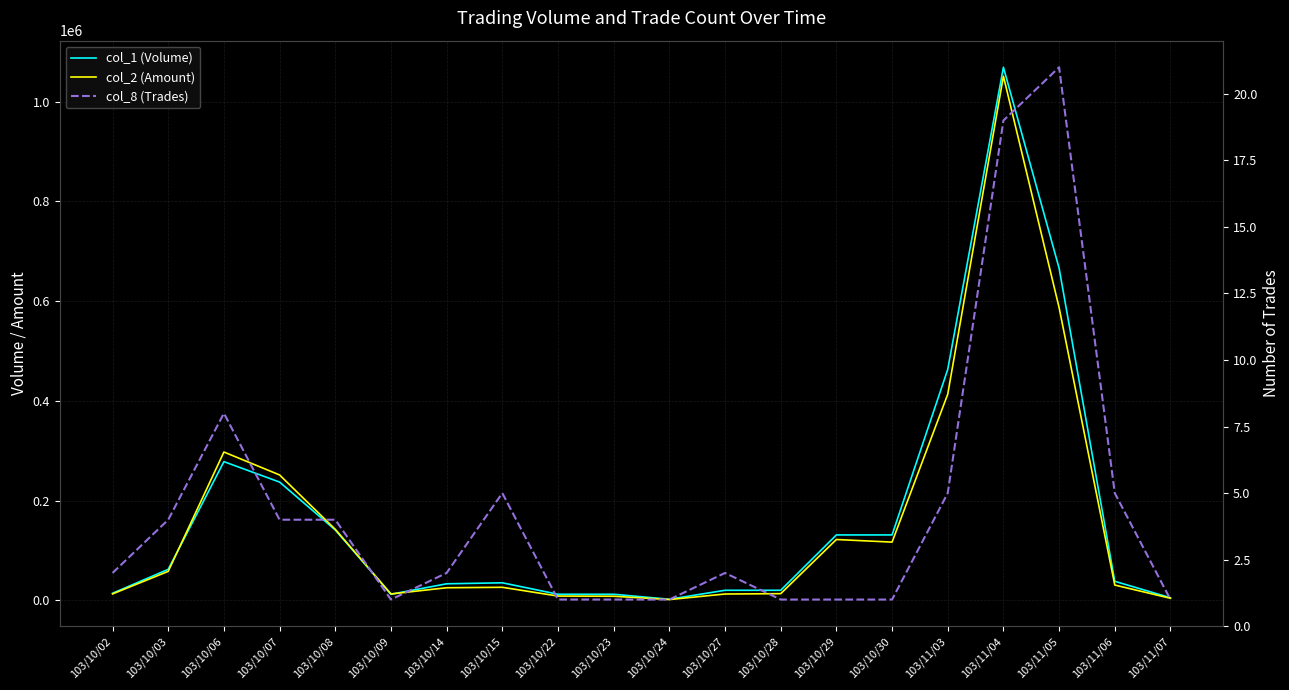

Between 103/10/03 and 103/10/08, which series saw the biggest shift?

col_2 (Amount)